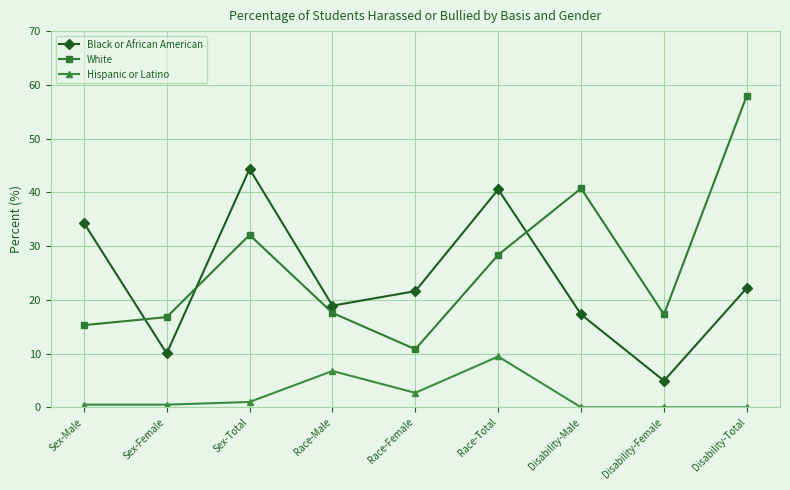

Which label corresponds to the largest value in the chart?

Disability-Total